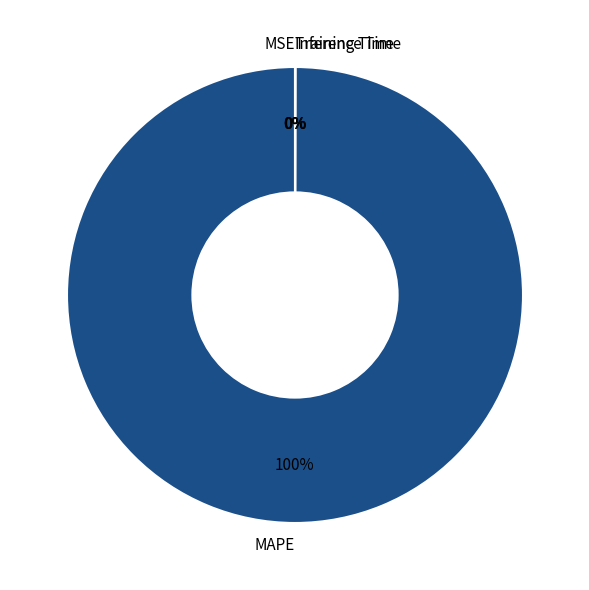

Is it true that Training Time is 1% of the pie?

False